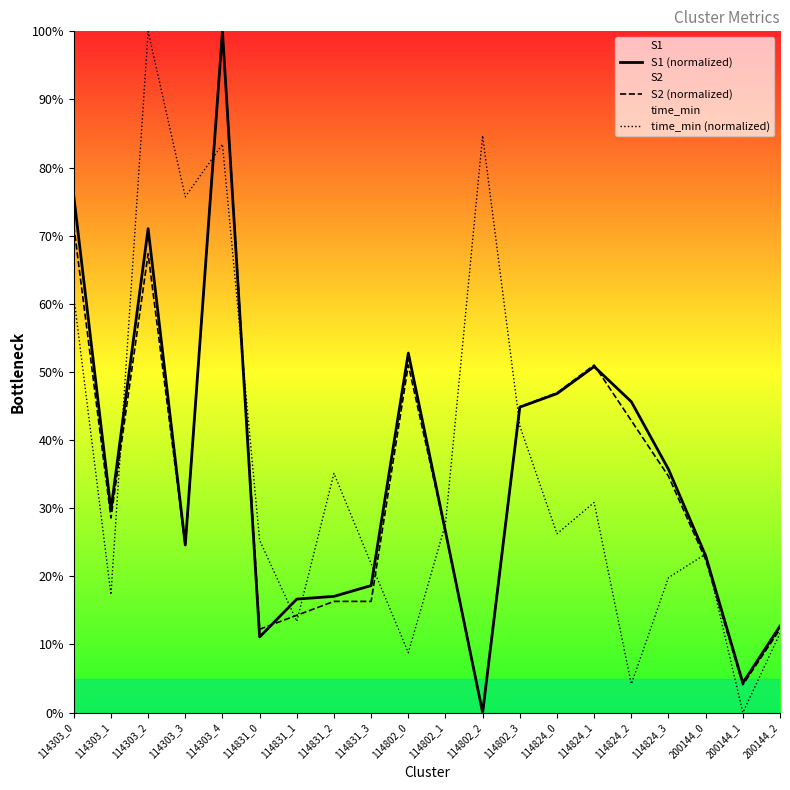

Reading left to right, what are all the values shown in this chart?

S1 (normalized): 114303_0=75.8	114303_1=29.8	114303_2=71.0	114303_3=24.6	114303_4=100.0	114831_0=11.1	114831_1=16.7	114831_2=17.1	114831_3=18.7	114802_0=52.8	114802_1=26.6	114802_2=0.0	114802_3=44.8	114824_0=46.8	114824_1=50.8	114824_2=45.6	114824_3=35.7	200144_0=23.0	200144_1=4.4	200144_2=12.7
S2 (normalized): 114303_0=71.4	114303_1=28.6	114303_2=67.3	114303_3=24.5	114303_4=100.0	114831_0=12.2	114831_1=14.3	114831_2=16.3	114831_3=16.3	114802_0=51.0	114802_1=26.5	114802_2=0.0	114802_3=44.9	114824_0=46.9	114824_1=51.0	114824_2=42.9	114824_3=34.7	200144_0=22.4	200144_1=4.1	200144_2=12.2
time_min (normalized): 114303_0=61.1	114303_1=17.3	114303_2=100.0	114303_3=75.7	114303_4=83.4	114831_0=25.3	114831_1=13.4	114831_2=35.1	114831_3=21.9	114802_0=8.8	114802_1=27.7	114802_2=84.7	114802_3=42.1	114824_0=26.3	114824_1=30.9	114824_2=4.2	114824_3=19.8	200144_0=23.3	200144_1=0.0	200144_2=11.6